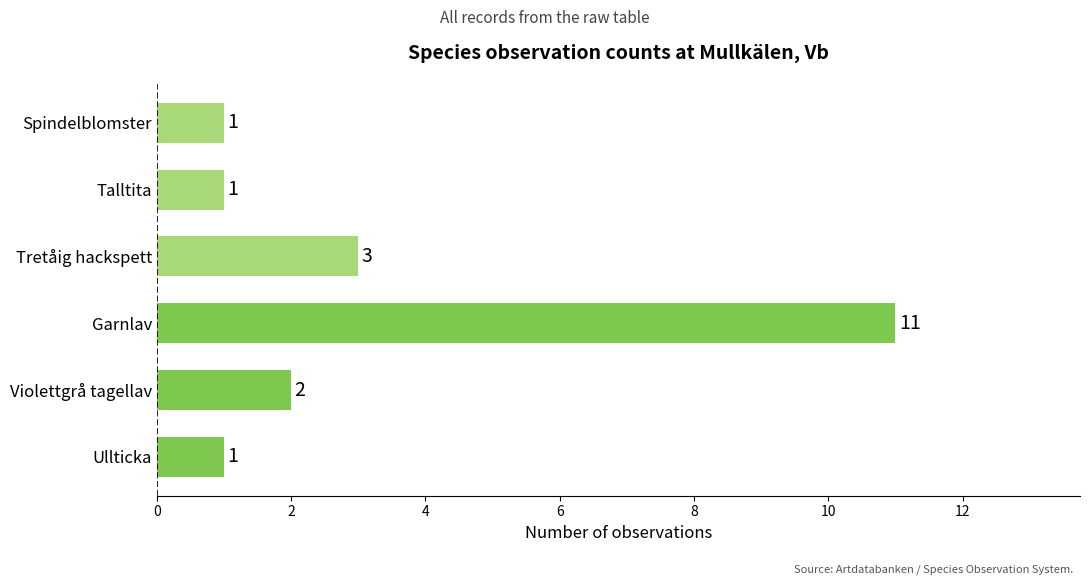

How many categories are shown in the chart?

6